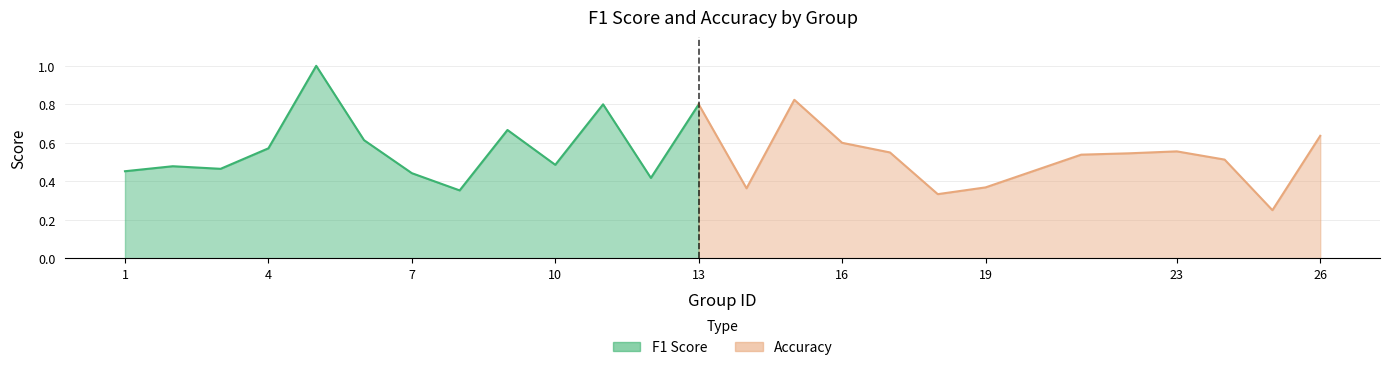

What are all the series names shown in the legend?

f1, accuracy